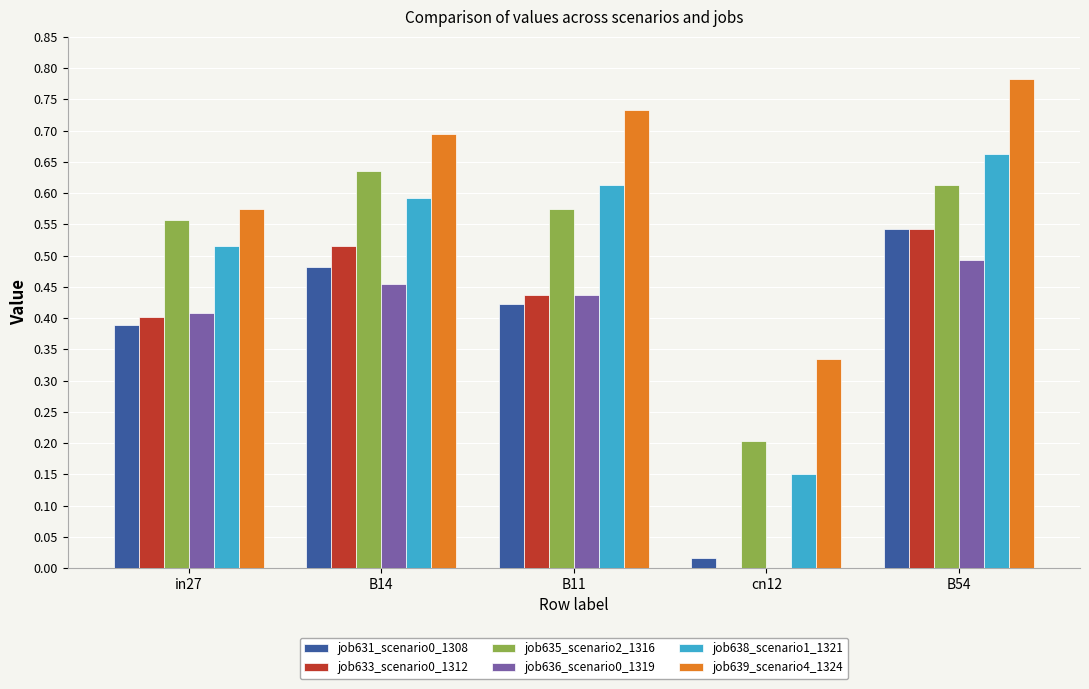

At which label does job633_scenario0_1312 reach its peak?

B54